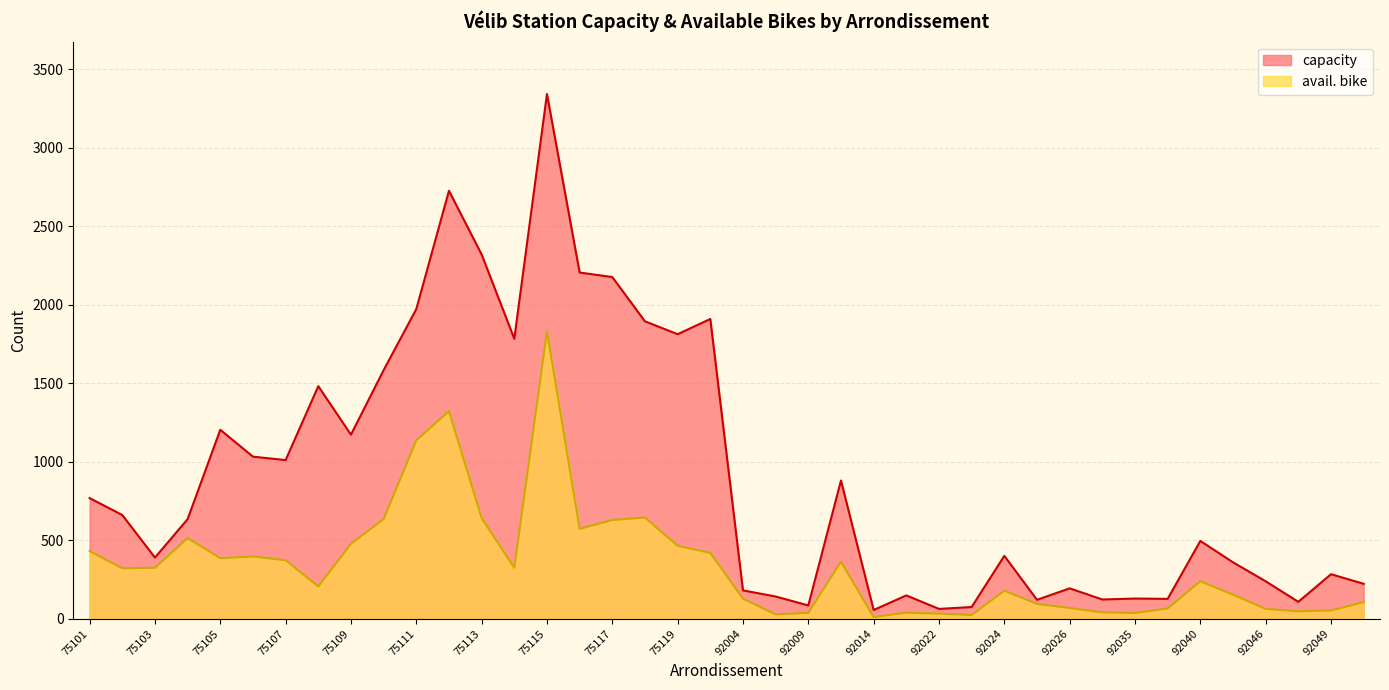

How many lines are shown in the chart?

2